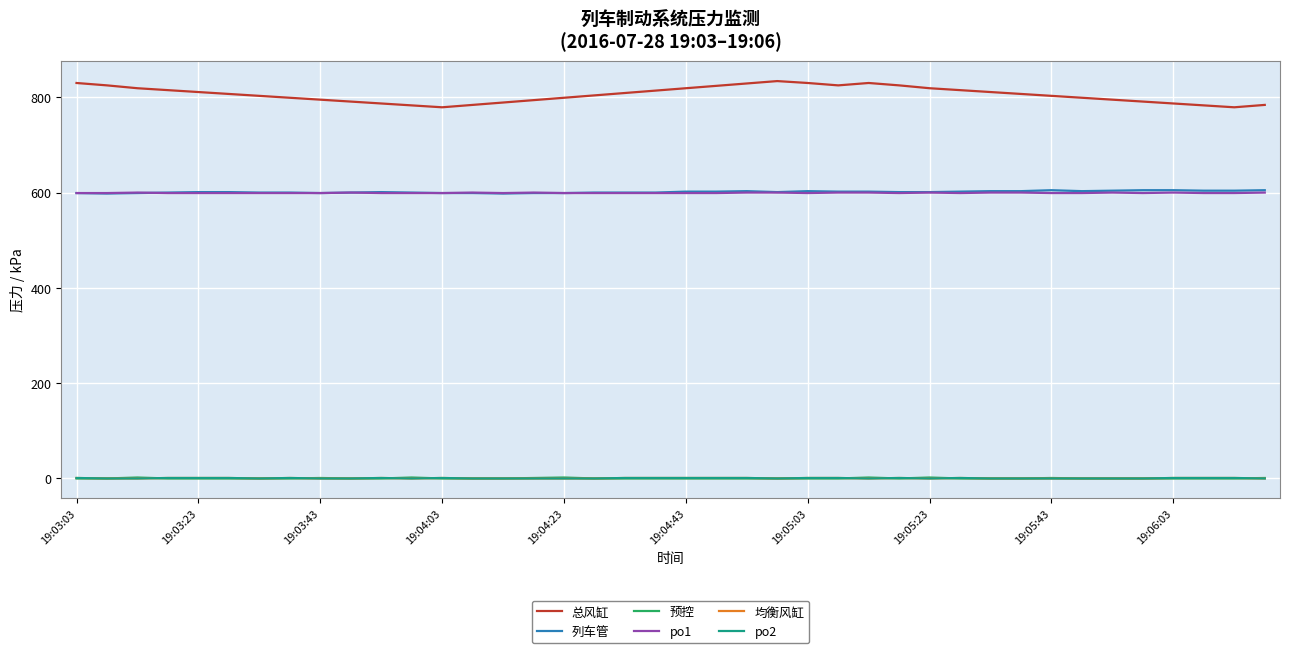

Reading left to right, list all the values displayed in this chart.

总风缸: 830	825	819	815	811	807	803	799	795	791	787	783	779	784	789	794	799	804	809	814	819	824	829	834	830	825	830	825	819	815	811	807	803	799	795	791	787	783	779	784
列车管: 599	598	599	600	601	601	600	600	599	600	601	600	599	599	598	599	599	600	600	600	602	602	603	601	603	602	602	601	601	602	603	603	605	603	604	605	605	604	604	605
预控: 0	0	2	0	0	0	0	0	1	0	0	2	0	0	0	1	2	0	0	0	0	0	0	0	0	0	2	0	2	0	0	0	1	0	0	0	0	0	0	1
po1: 599	599	600	599	599	599	599	599	599	600	599	599	599	600	599	600	599	599	599	599	599	599	600	600	599	600	600	599	600	599	600	600	599	599	600	599	600	599	599	600
均衡风缸: 1	0	0	1	1	1	0	1	0	0	1	0	1	0	0	0	0	0	1	1	1	1	1	0	1	1	0	1	0	1	0	0	0	0	0	0	1	1	1	0
po2: 1	0	0	1	1	1	0	1	0	0	1	0	1	0	0	0	0	0	1	1	1	1	1	0	1	1	0	1	0	1	0	0	0	0	0	0	1	1	1	0